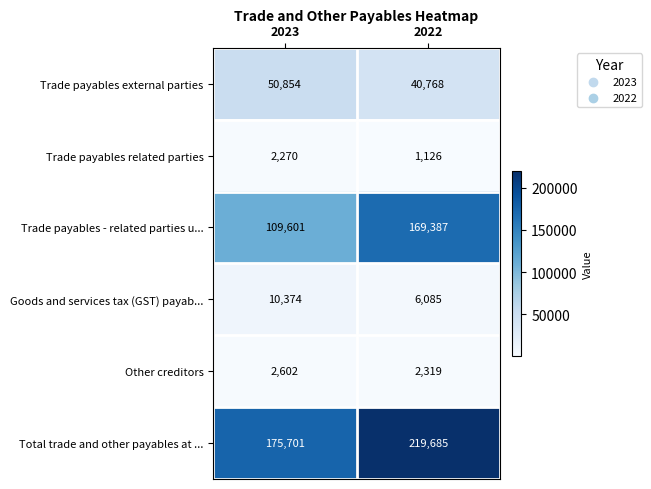

Rank the series at 2023 from highest to lowest value.

Total trade and other payables at ..., Trade payables - related parties u..., Trade payables external parties, Goods and services tax (GST) payab..., Other creditors, Trade payables related parties